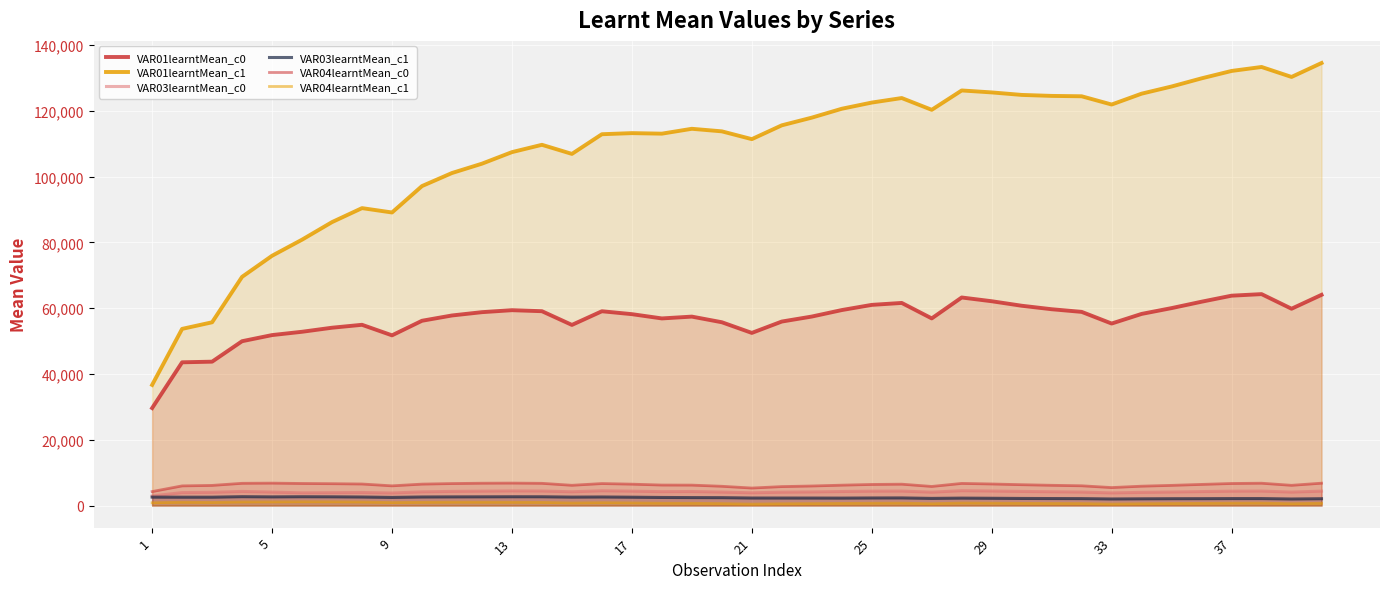

How many interior local valleys does the VAR01learntMean_c1 series have?

7